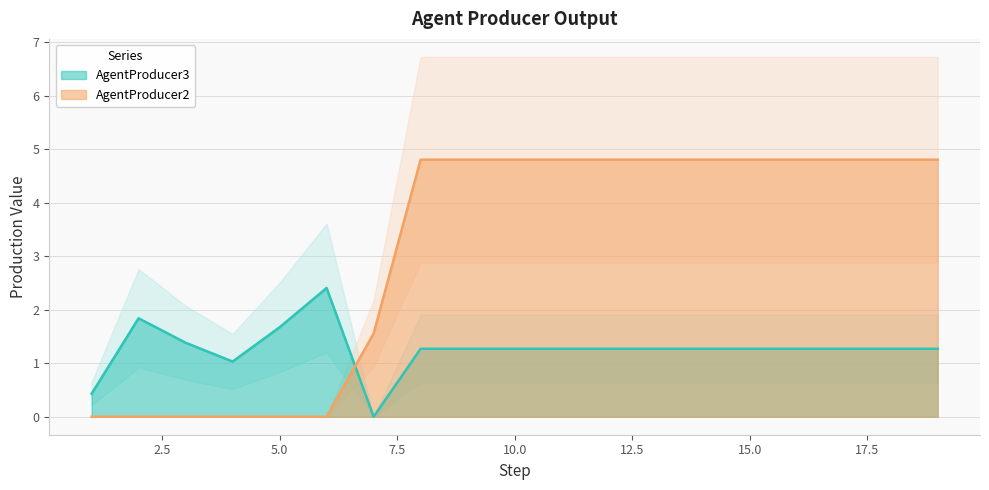

How many AgentProducer2 values are between 0 and 4?

7